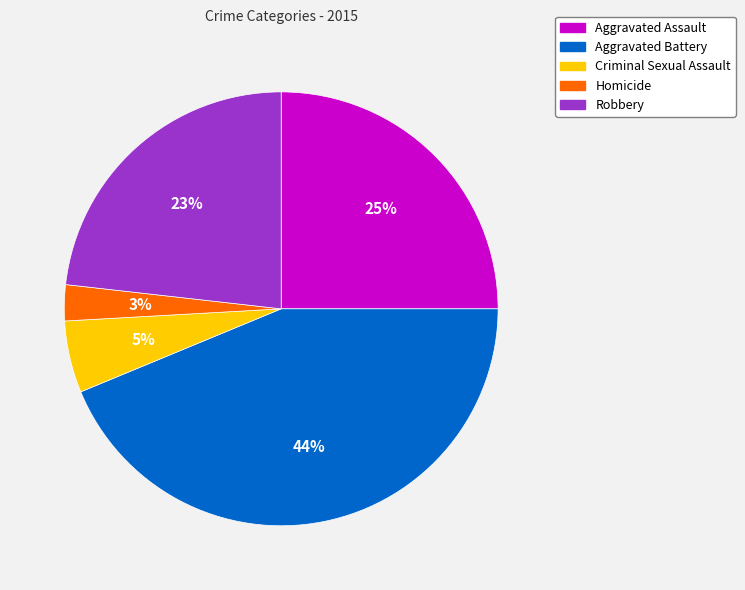

To the nearest percent, what is the difference between the Aggravated Battery and Homicide slice percentages?

41%